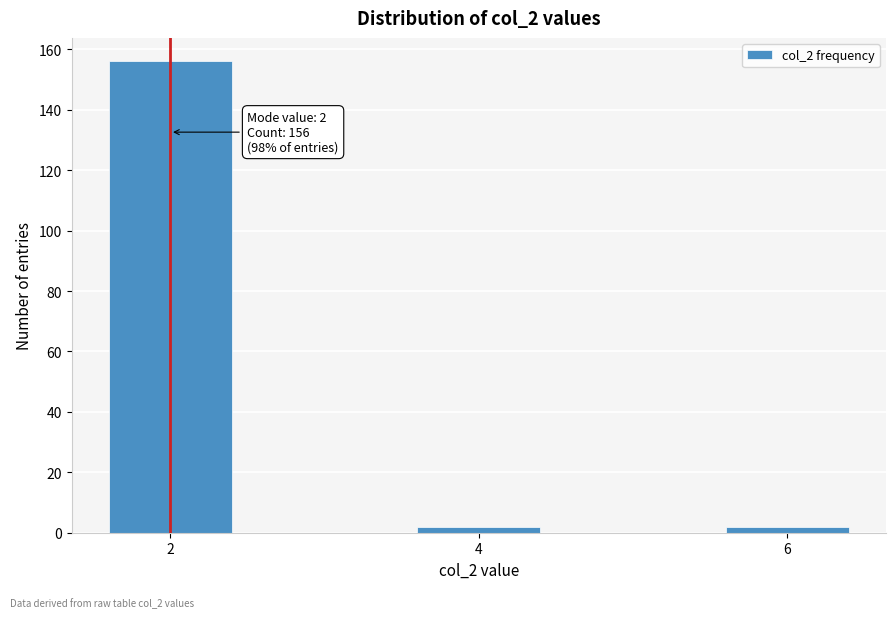

Reading left to right, transcribe all the data shown in this chart.

156	2	2